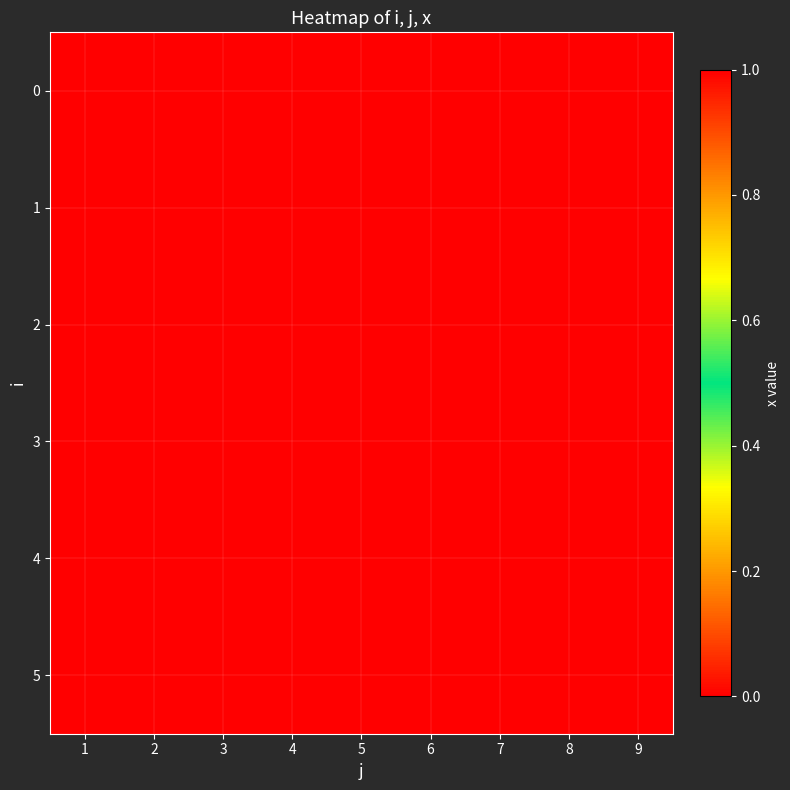

What is the difference between the highest and lowest values at 7?

1